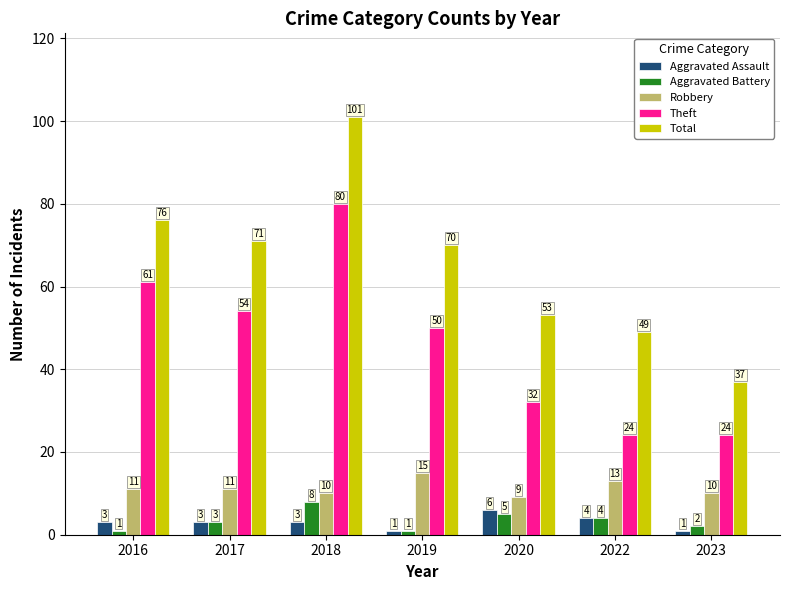

Between 2019 and 2023, which series saw the biggest shift?

Total